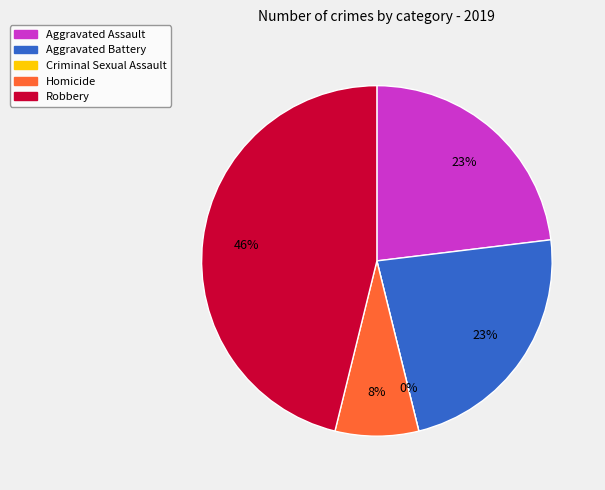

Does Aggravated Battery account for over 50% of the chart?

No